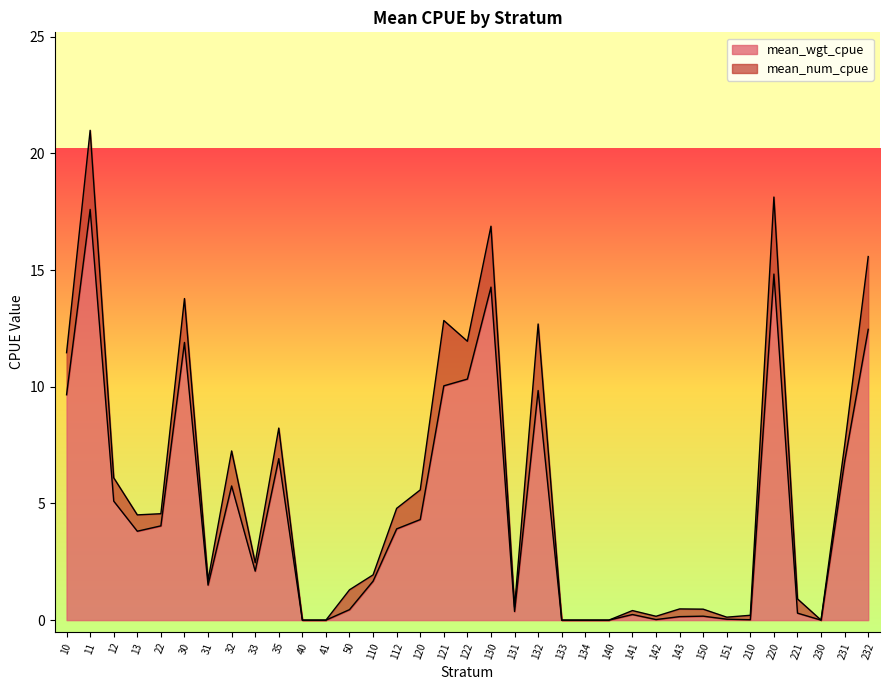

True or false: the data shows 6.3 at 41.

False